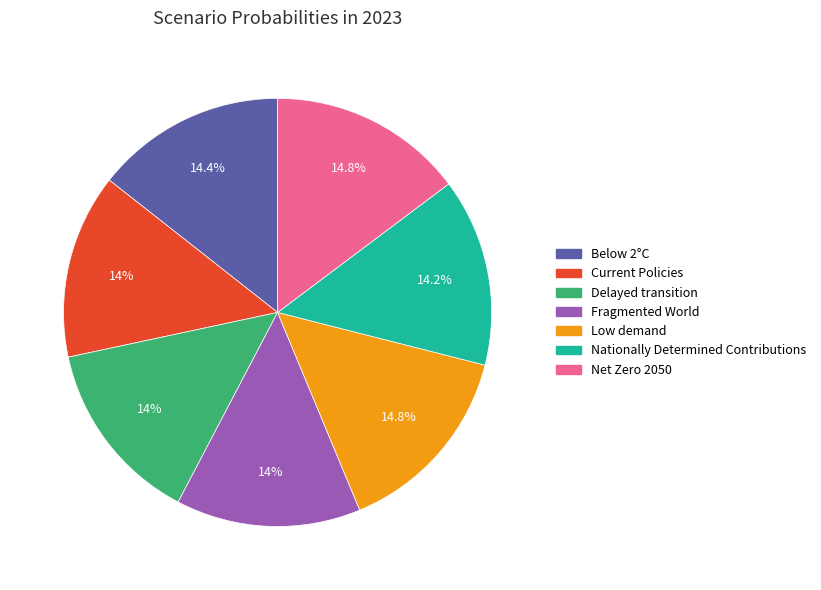

How many segments does this pie chart have?

7